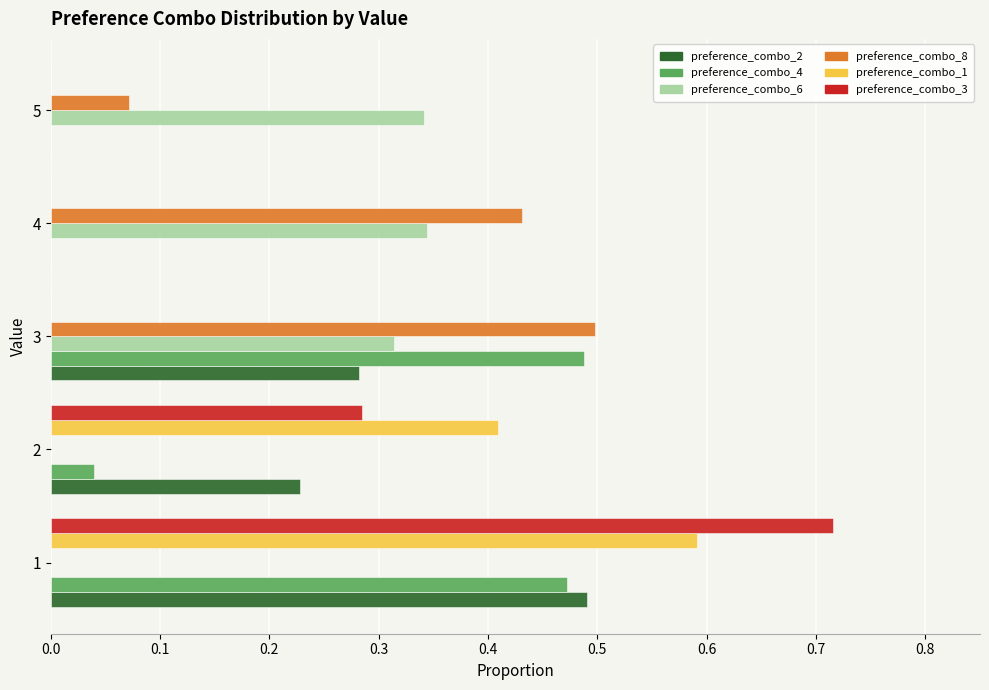

Which series has the largest range (max minus min)?

preference_combo_3